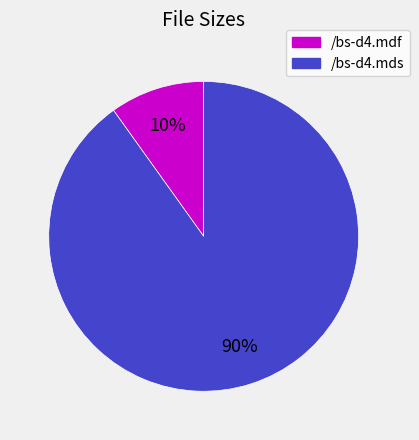

Is the sum of /bs-d4.mds and /bs-d4.mdf greater than half?

Yes